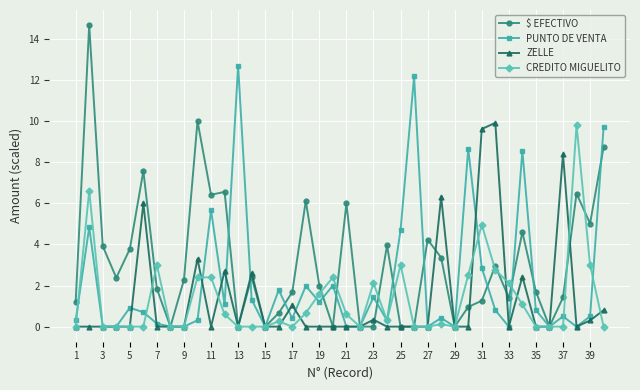

At how many categories does at least one series exceed 7?

12